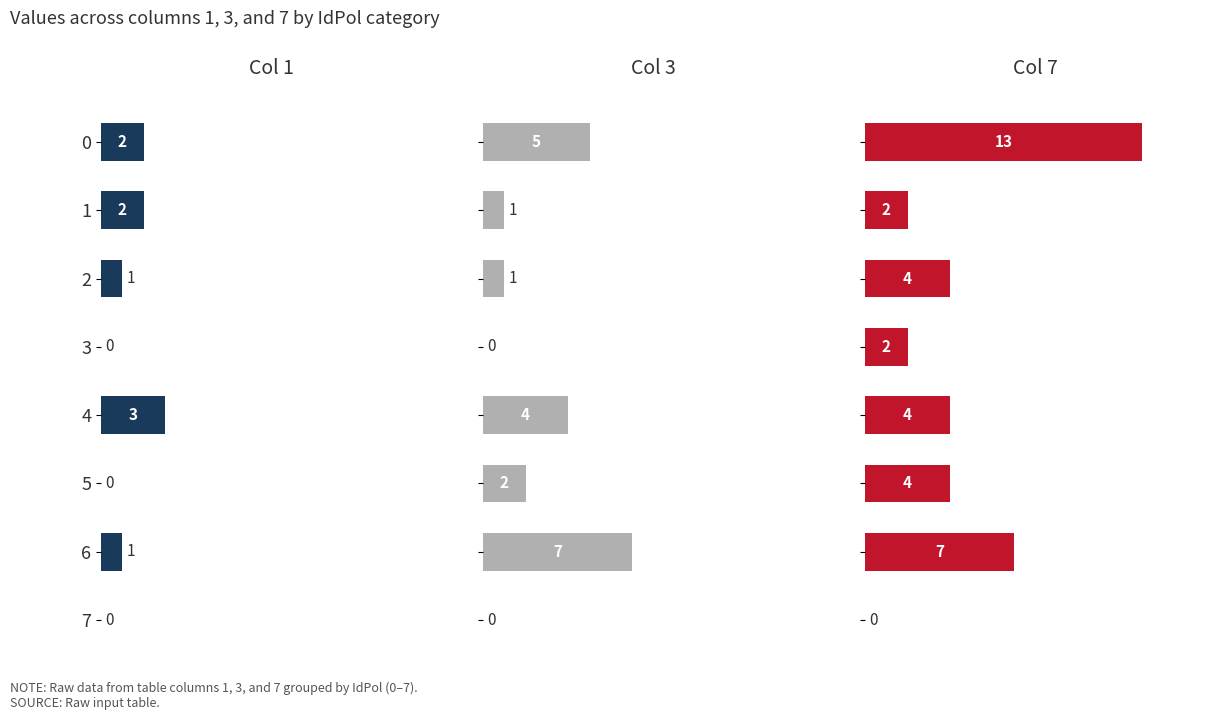

How many bars are there in total?

24